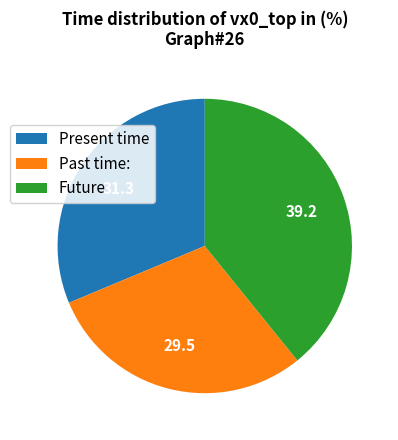

Is the sum of Present time and Past time: greater than half?

Yes